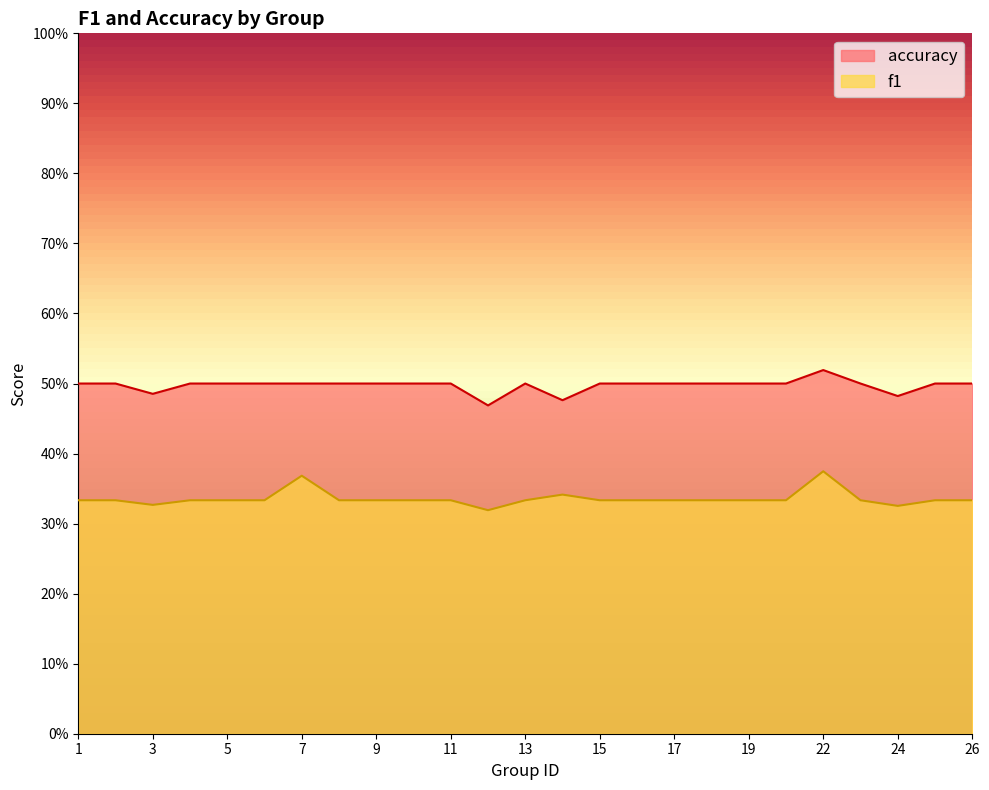

Which label corresponds to the largest value in the chart?

22